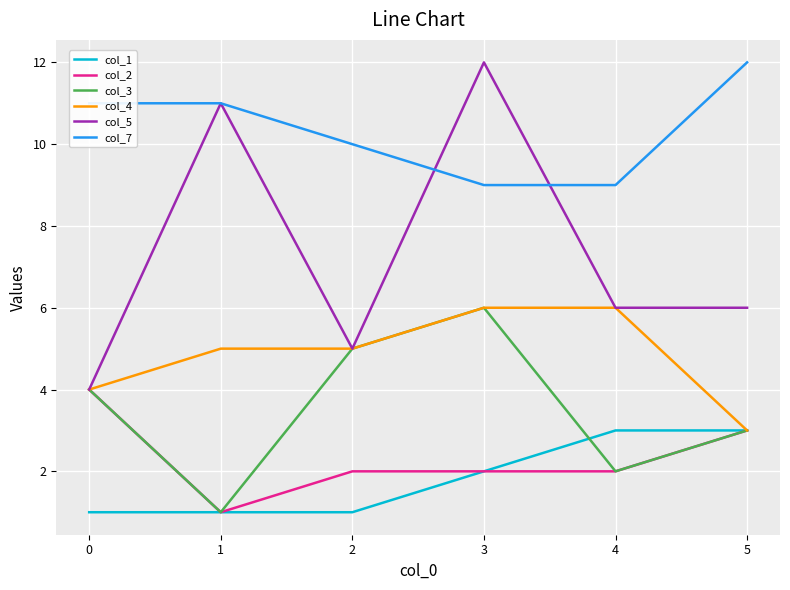

Reading left to right, extract all data points from this chart.

col_1: 0=1	1=1	2=1	3=2	4=3	5=3
col_2: 0=4	1=1	2=2	3=2	4=2	5=3
col_3: 0=4	1=1	2=5	3=6	4=2	5=3
col_4: 0=4	1=5	2=5	3=6	4=6	5=3
col_5: 0=4	1=11	2=5	3=12	4=6	5=6
col_7: 0=11	1=11	2=10	3=9	4=9	5=12